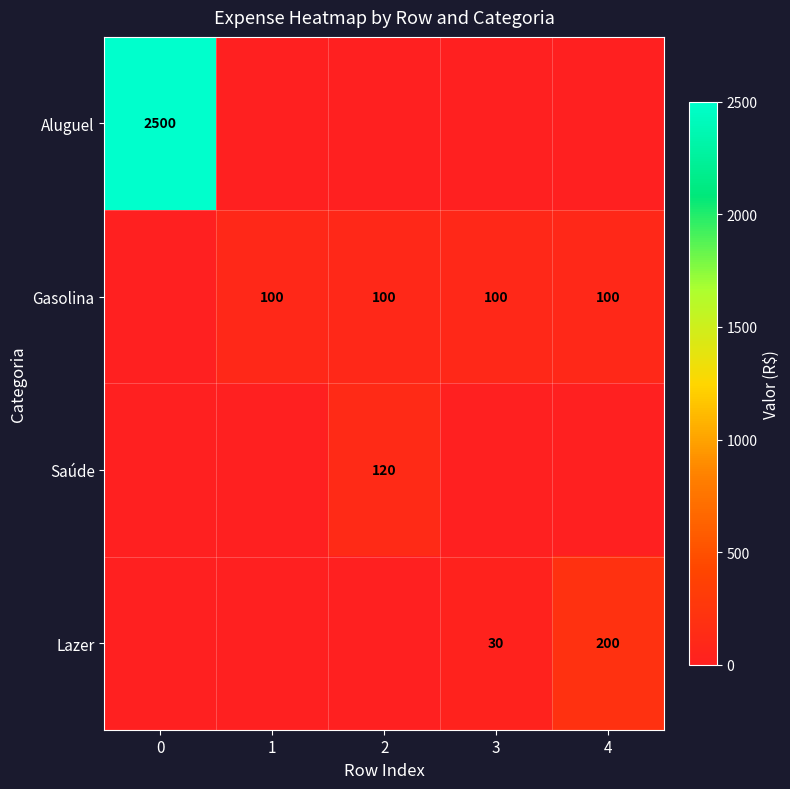

True or false: Gasolina has a value of 145 at 1.

False